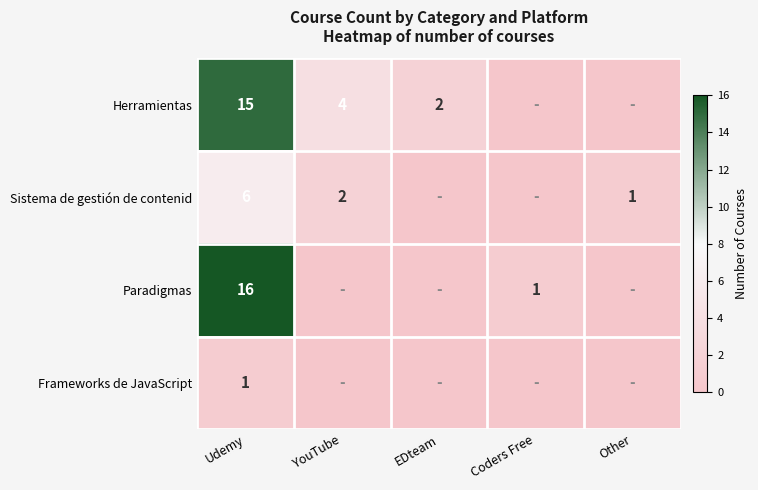

Which series has the largest range (max minus min)?

Paradigmas